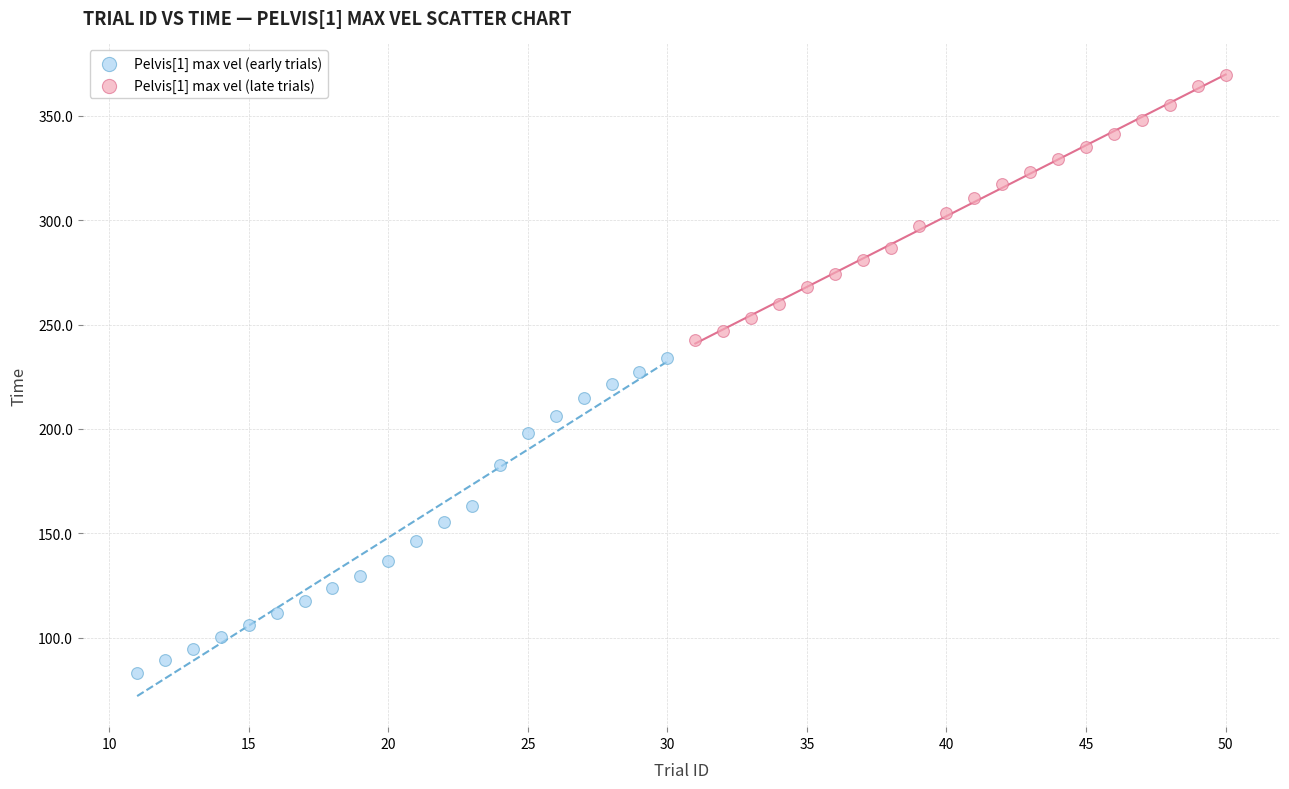

Which series reaches the maximum Y coordinate?

Pelvis[1] max vel (late trials)